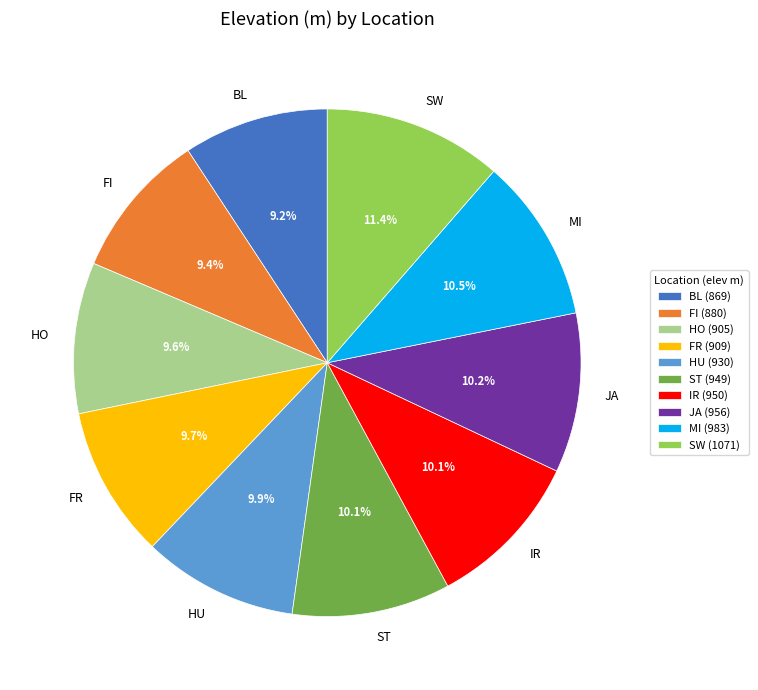

What is the largest slice in the pie chart?

SW